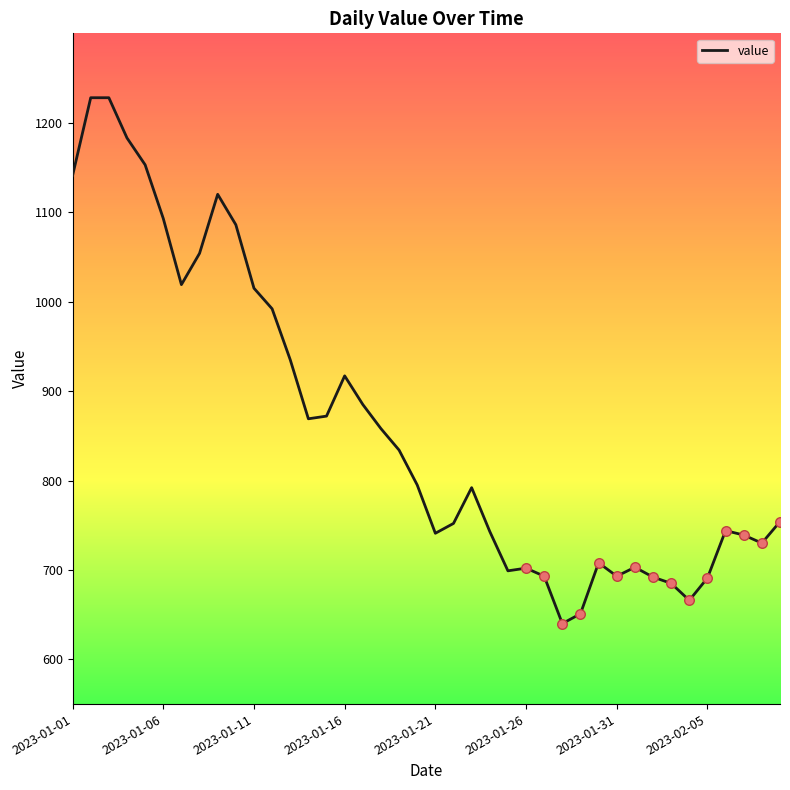

What is the minimum value shown in the chart?

640